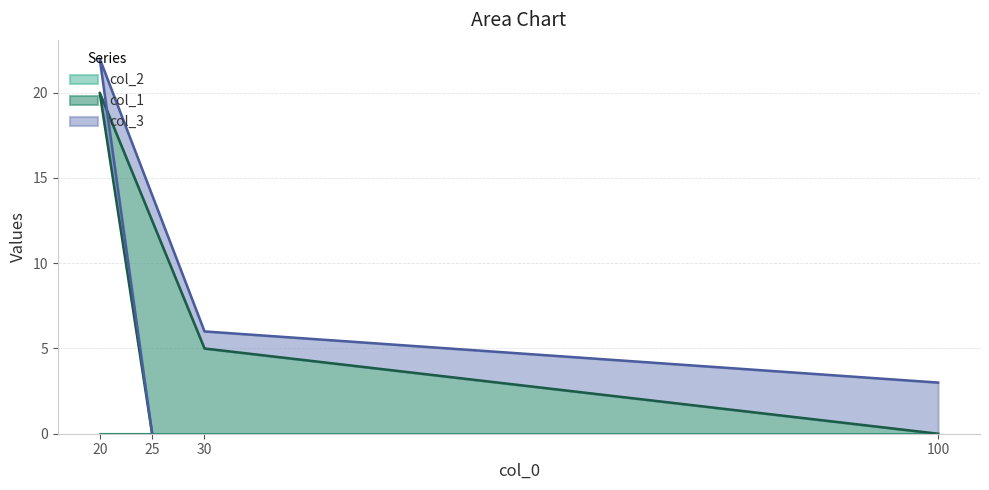

True or false: col_1 and col_2 intersect in this chart.

False